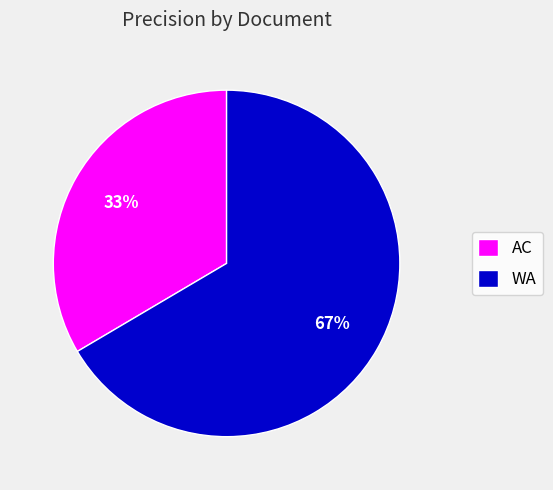

To the nearest percent, what is the average slice percentage?

50%